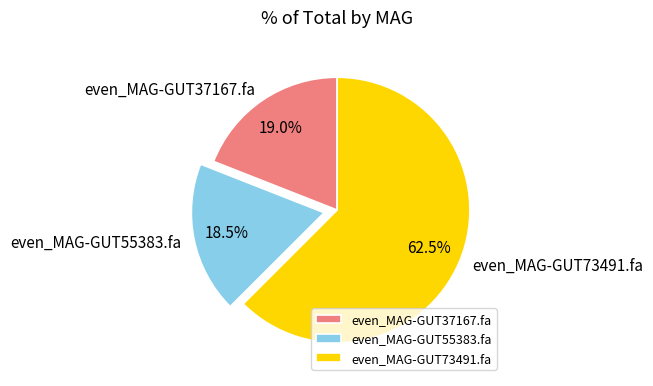

How much of the chart is everything except even_MAG-GUT73491.fa?

37.5%